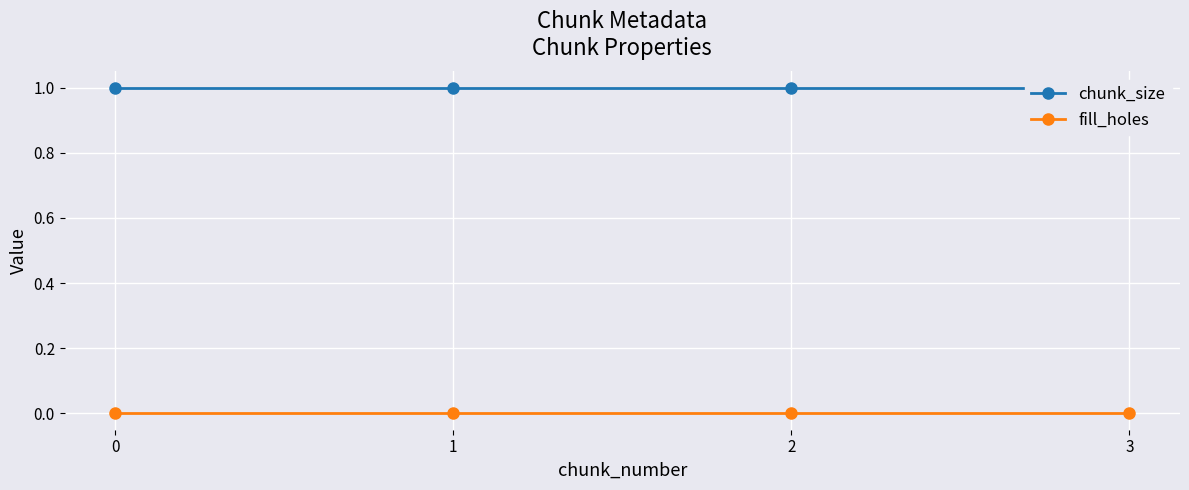

The chunk_size series shows 1 at 2. True or false?

False